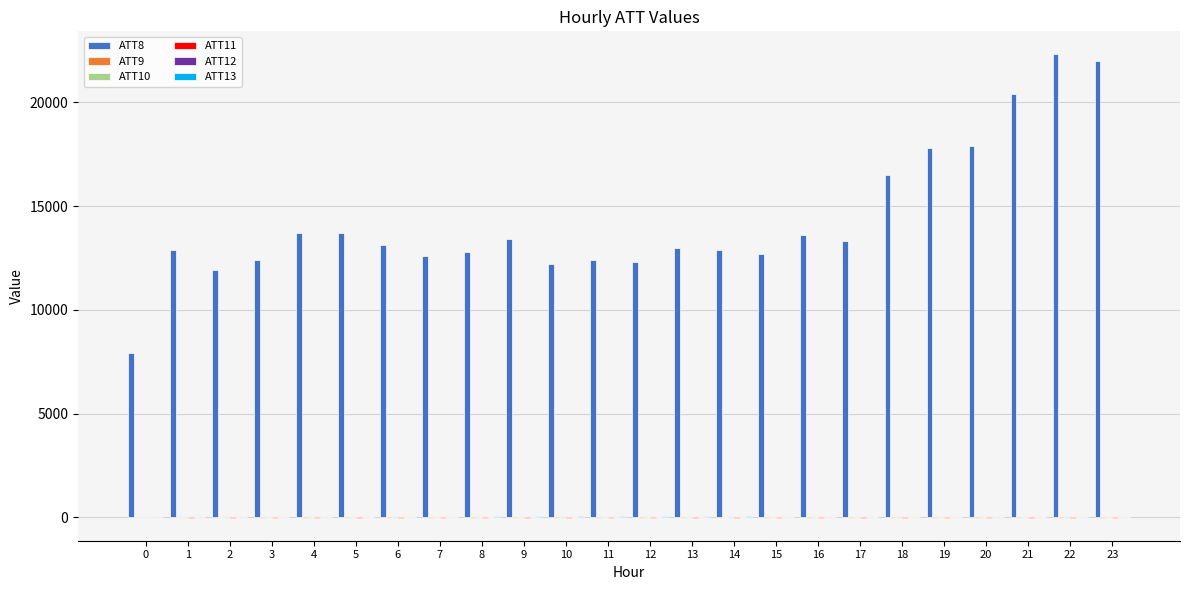

How many categories are shown in the chart?

24